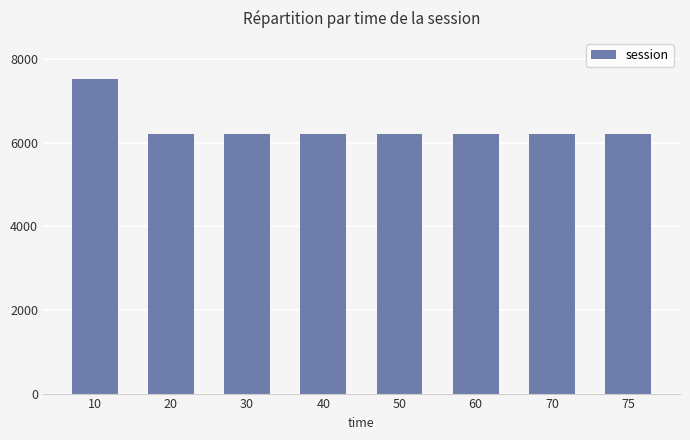

What is the value of the 3rd bar from the left?

6193.1